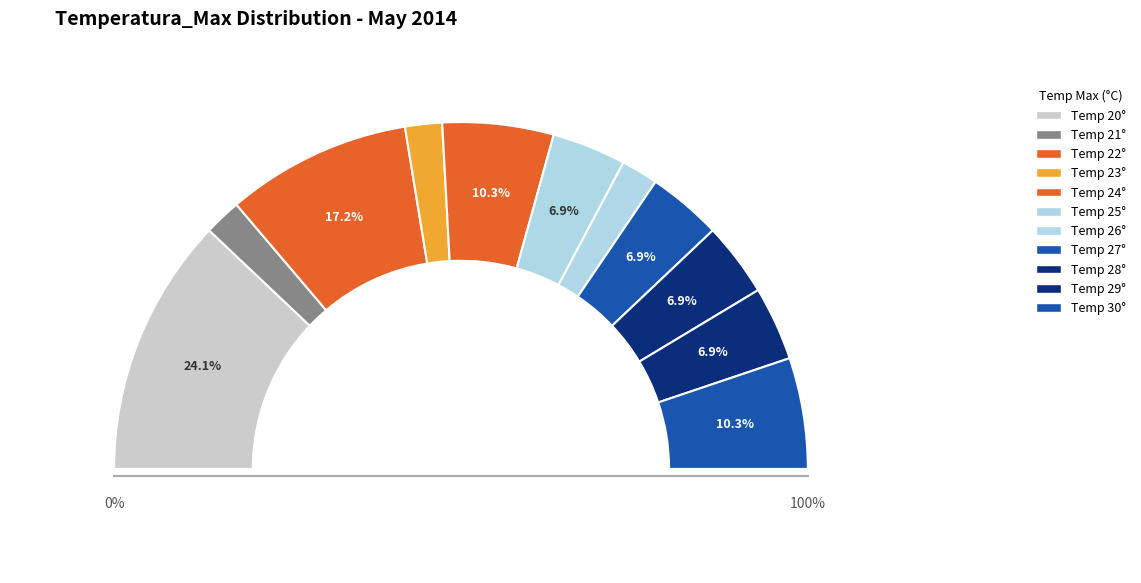

Which category has the biggest portion of the pie?

20